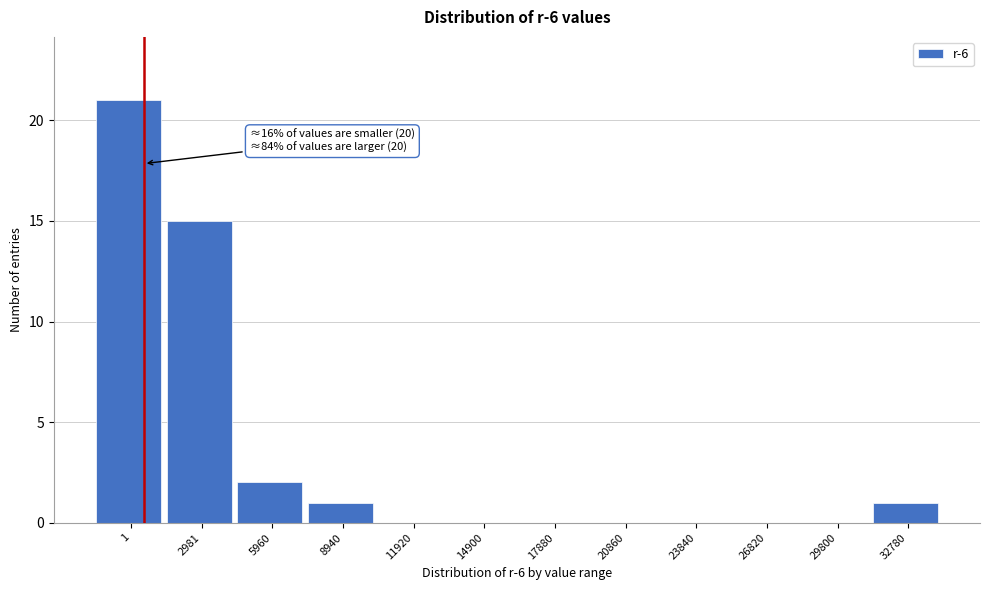

Reading left to right, transcribe all the data shown in this chart.

1=21	2981=15	5960=2	8940=1	11920=0	14900=0	17880=0	20860=0	23840=0	26820=0	29800=0	32780=1